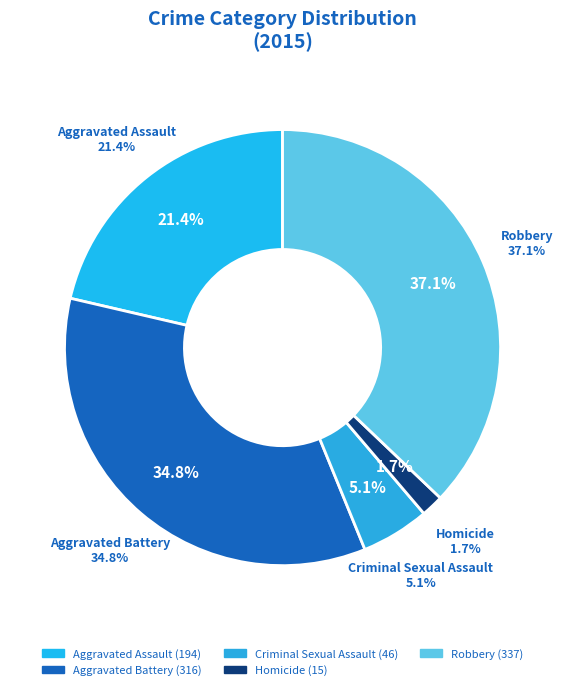

How many slices are in this pie chart?

5